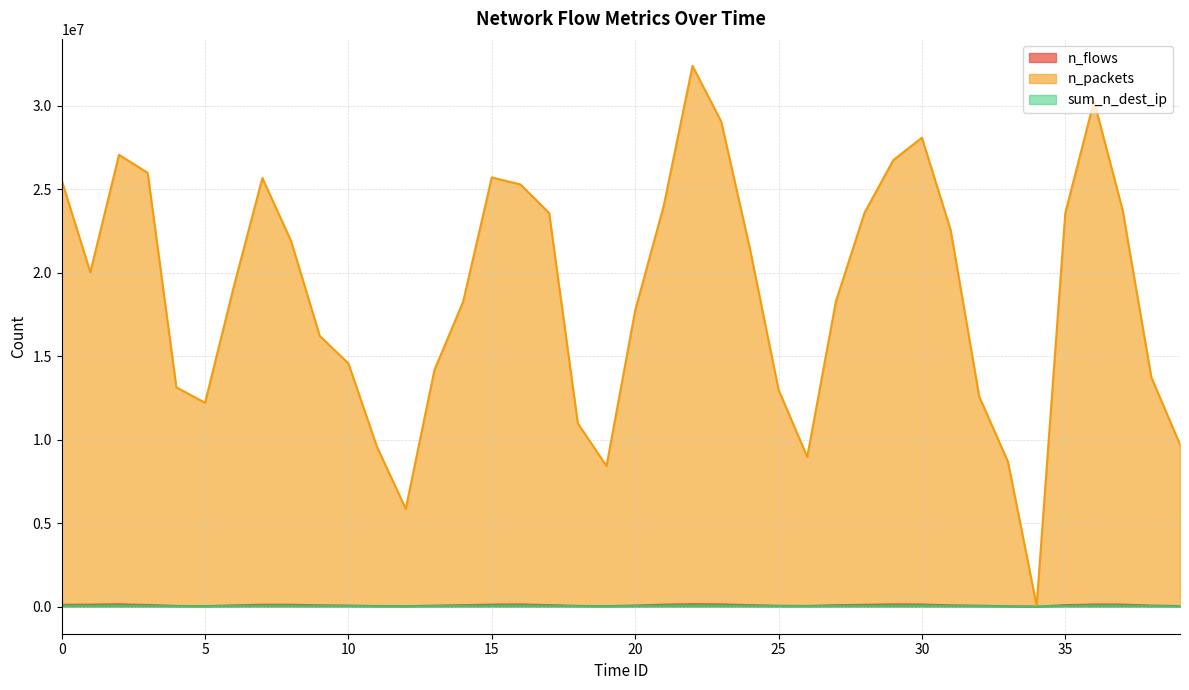

Rank the categories by n_flows value from highest to lowest.

22, 2, 23, 29, 16, 30, 36, 37, 15, 1, 21, 7, 8, 28, 0, 3, 17, 24, 35, 14, 27, 9, 31, 6, 20, 38, 10, 13, 32, 25, 18, 4, 26, 11, 39, 5, 19, 12, 33, 34